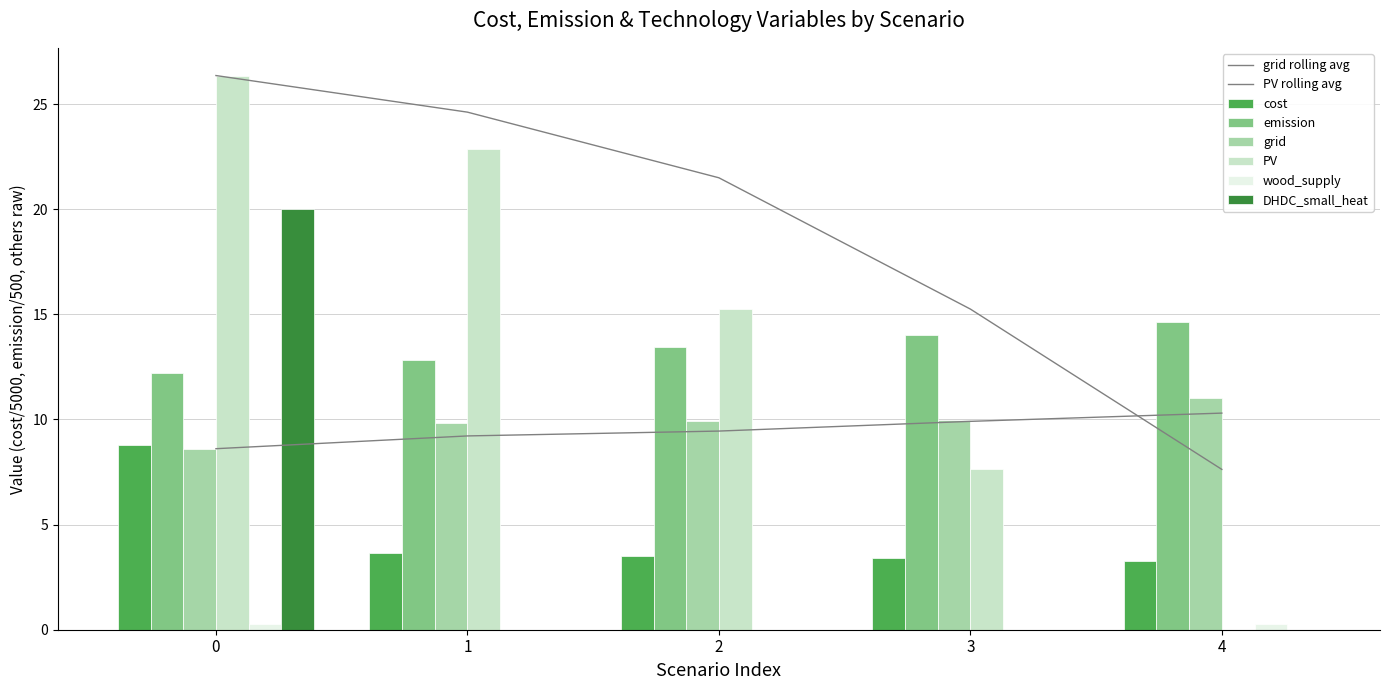

Which series has the largest range (max minus min)?

PV